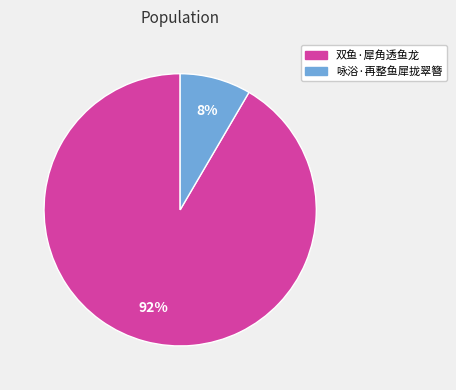

Is 双鱼·犀角透鱼龙 the majority of the pie?

Yes